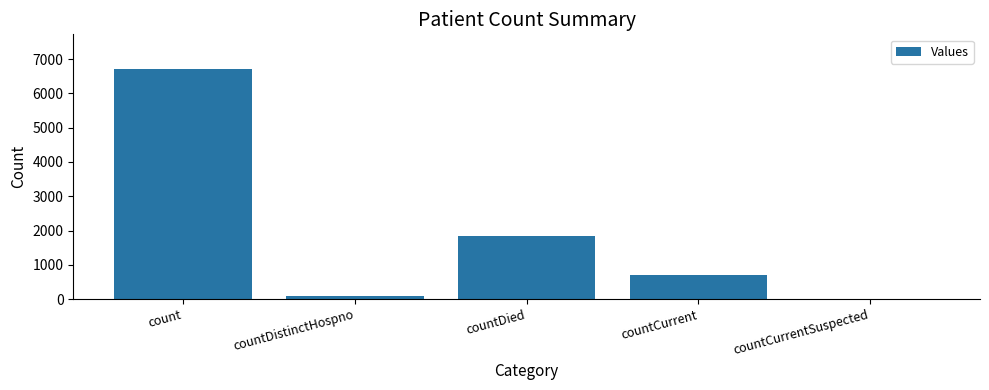

What is the difference between the values at countCurrent and countDistinctHospno?

637